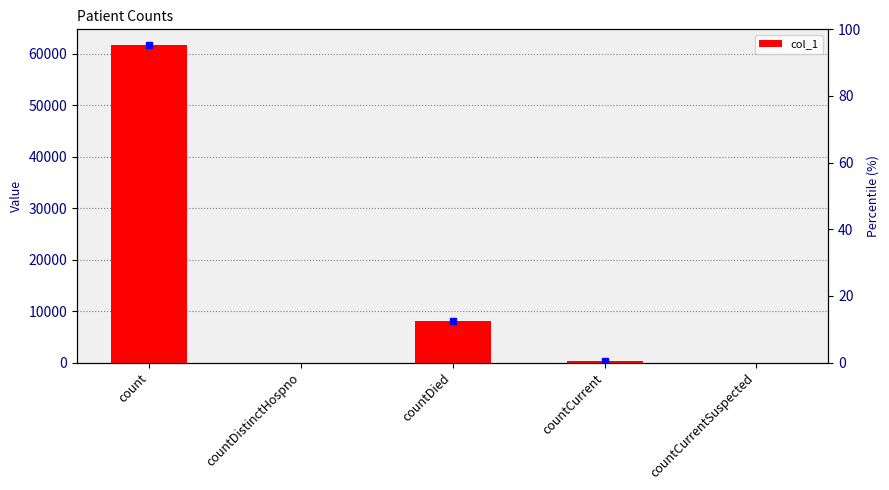

Reading right to left, what are all the values shown in this chart?

0	326	8105	0	61691